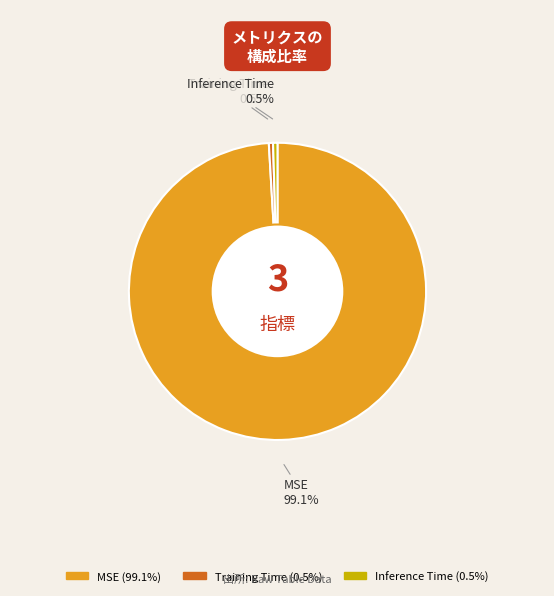

Which slice represents more than half of the pie?

MSE